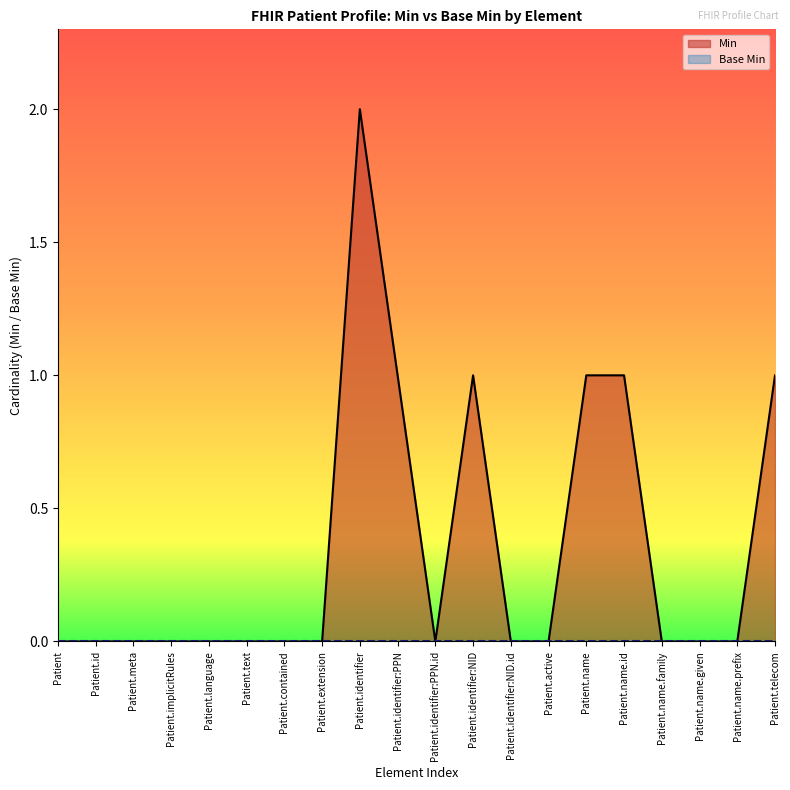

What is the sum of the values at Patient.telecom and Patient.identifier:PPN?

2